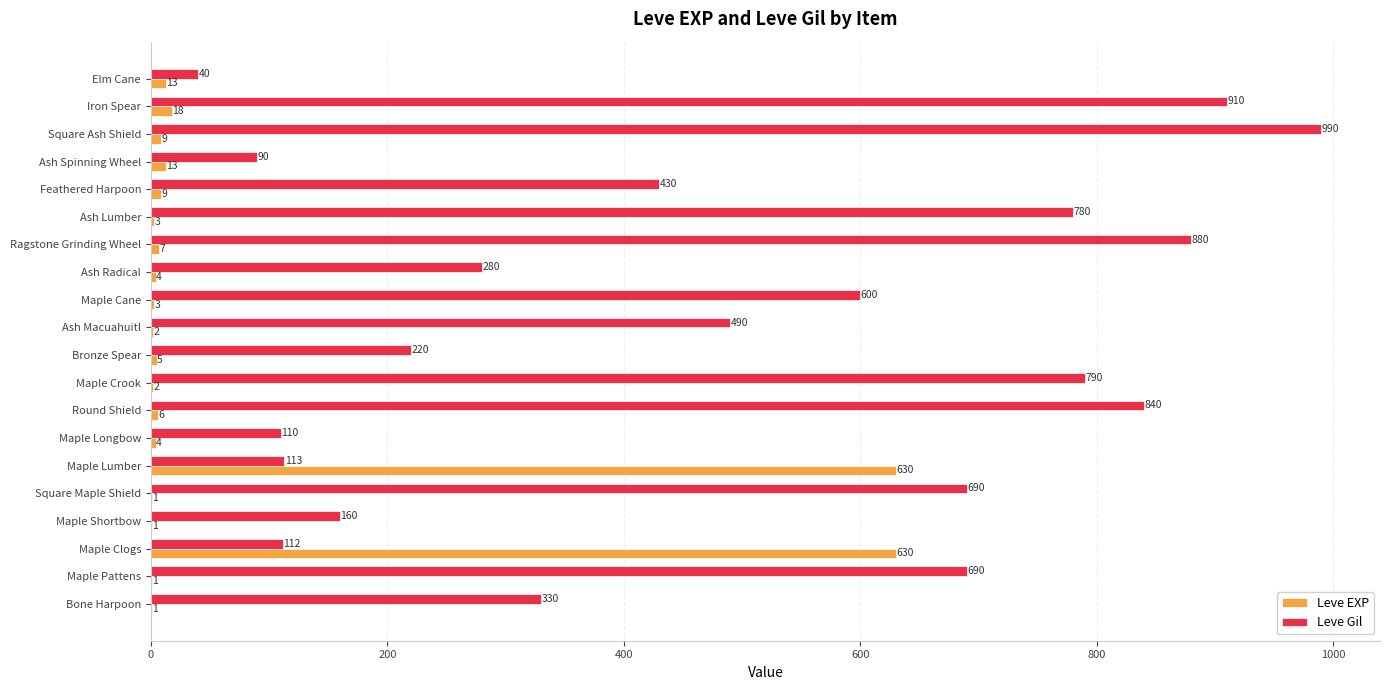

What is the highest value of the Leve Gil series?

990